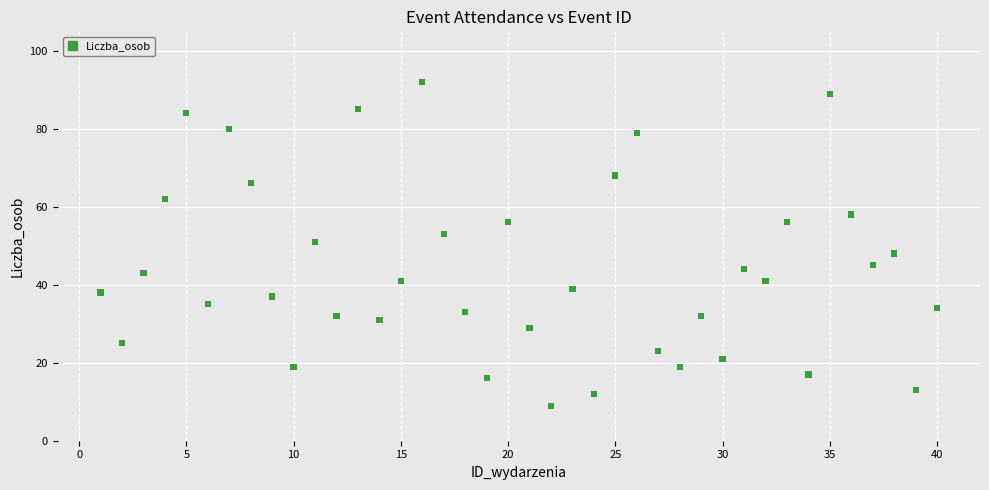

What is the range of X values (max minus min)?

39